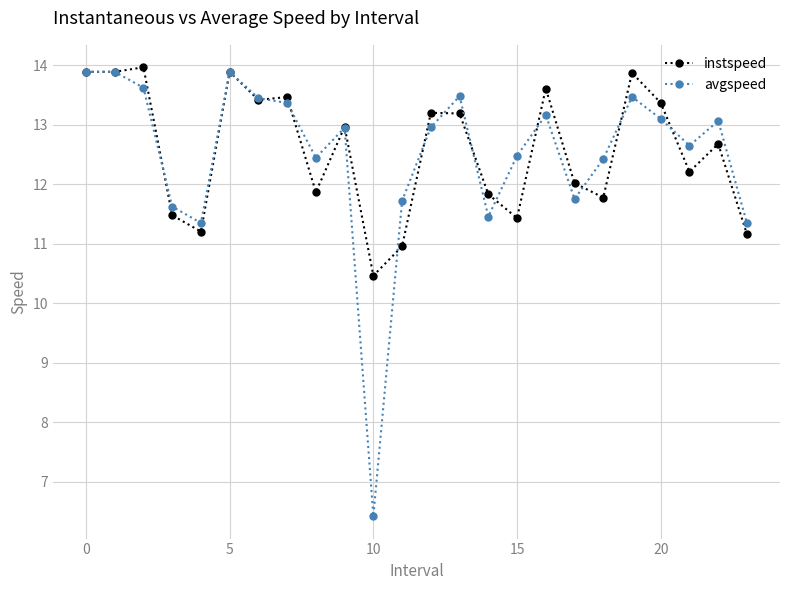

Which series has the largest range (max minus min)?

avgspeed